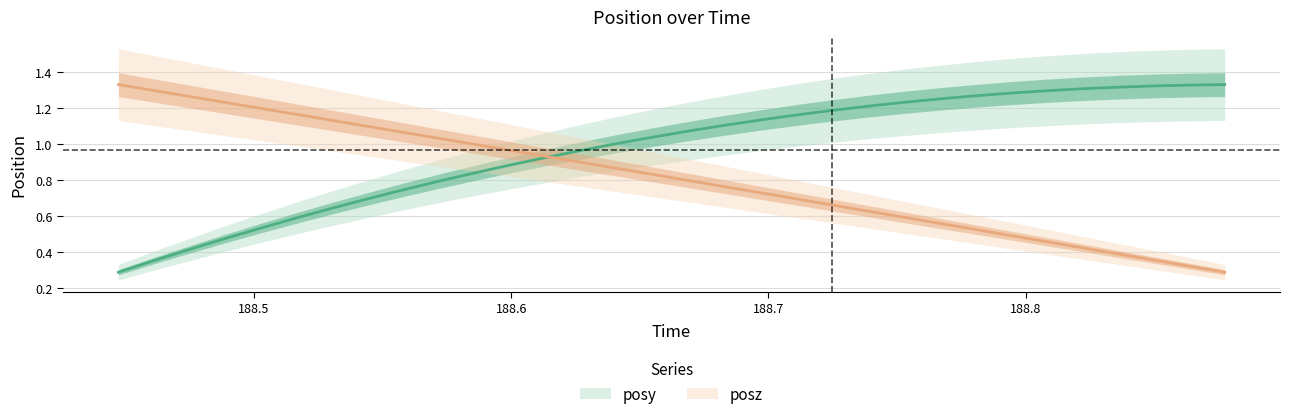

Which series ends up on top after the final intersection of time and posy?

posy